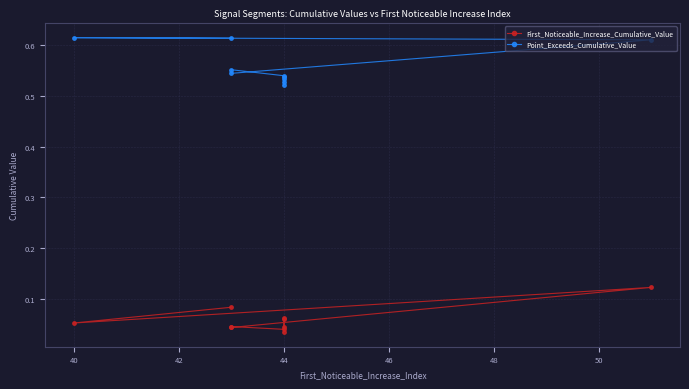

Is it true that First_Noticeable_Increase_Cumulative_Value equals 0.1 at 44?

True